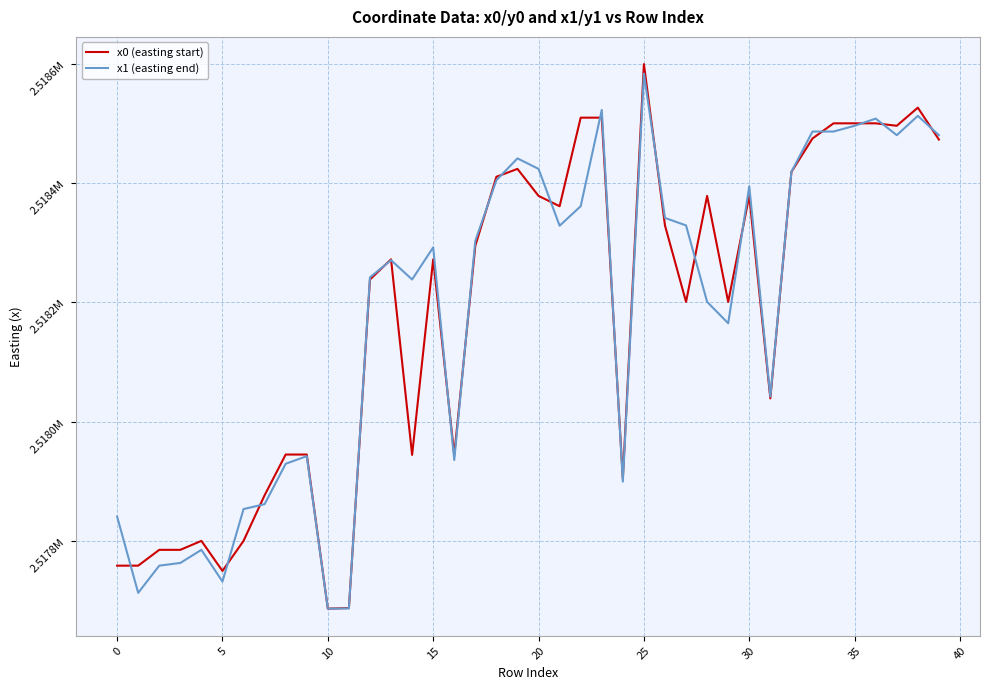

What are all the series names shown in the legend?

x0 (easting start), x1 (easting end)